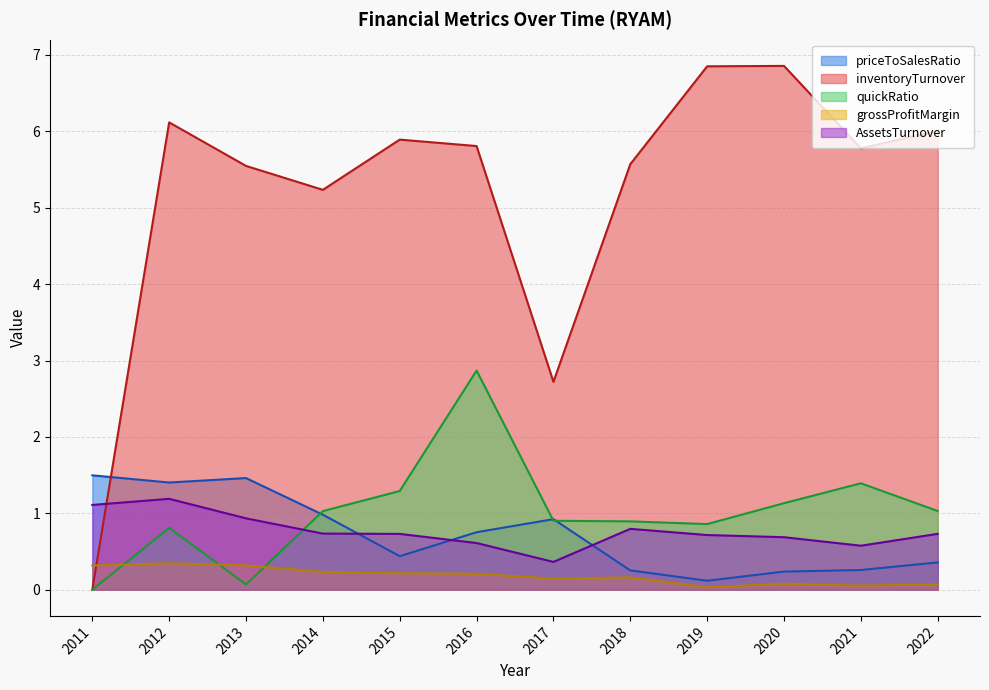

The quickRatio series shows 1.0 at 2022. True or false?

True